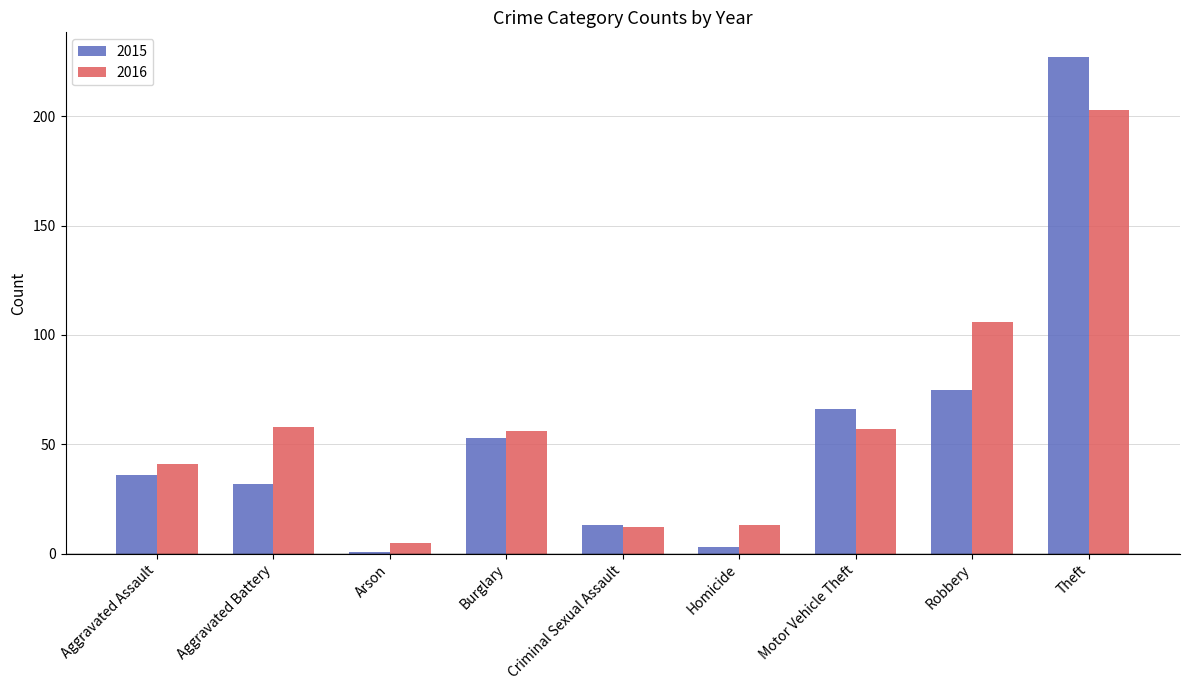

At how many categories does at least one series exceed 217?

1